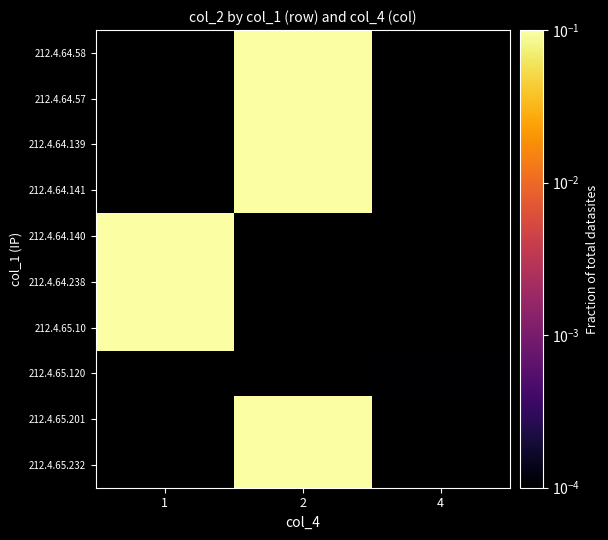

What is the spread (max minus min) of values at 2?

0.4